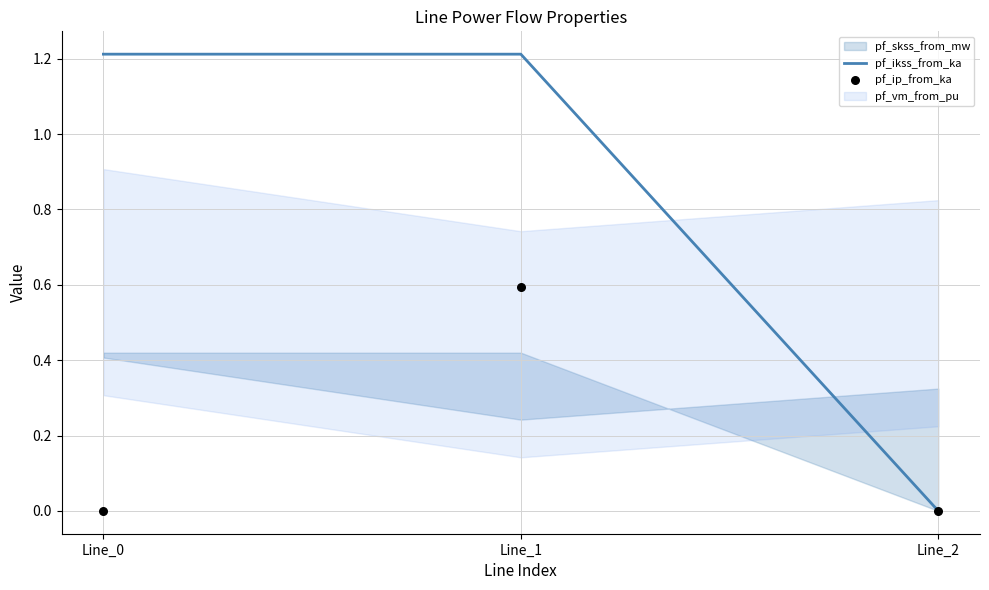

Which series has the widest spread of Y values?

pf_ikss_from_ka